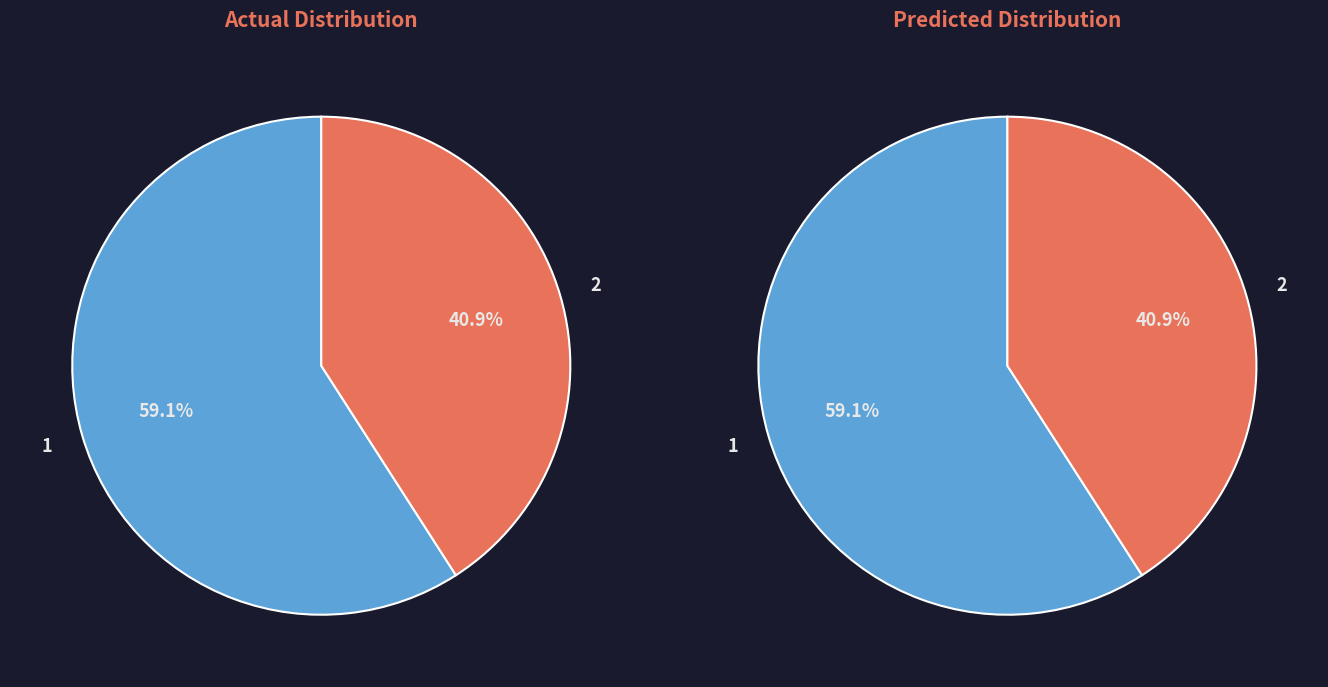

Does 1 account for over 50% of the chart?

Yes